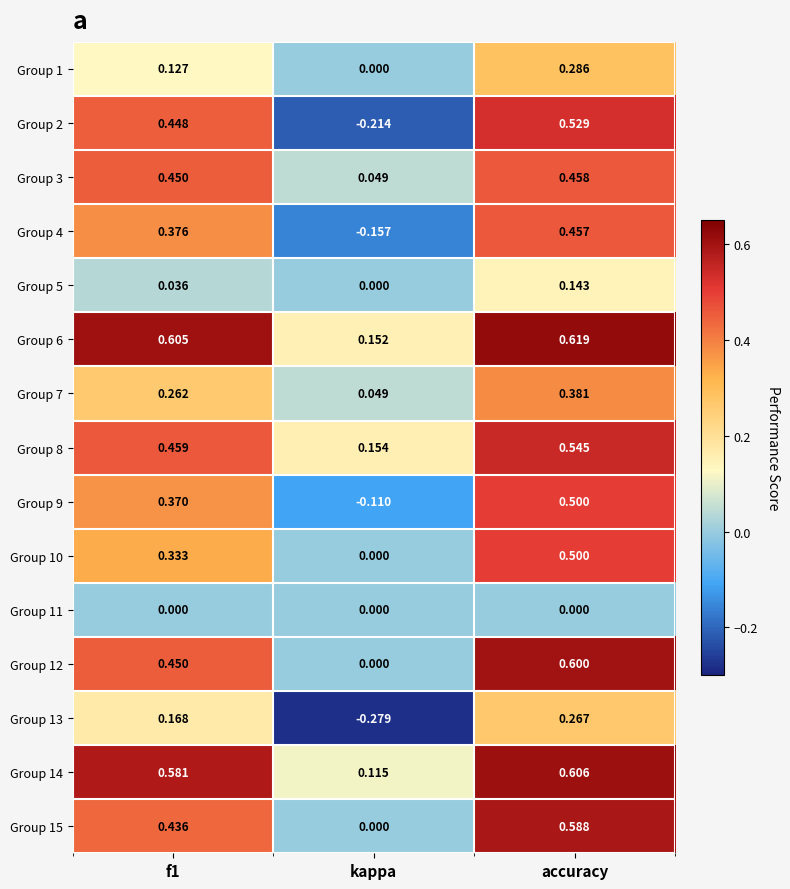

Which category has the highest value across all series?

accuracy